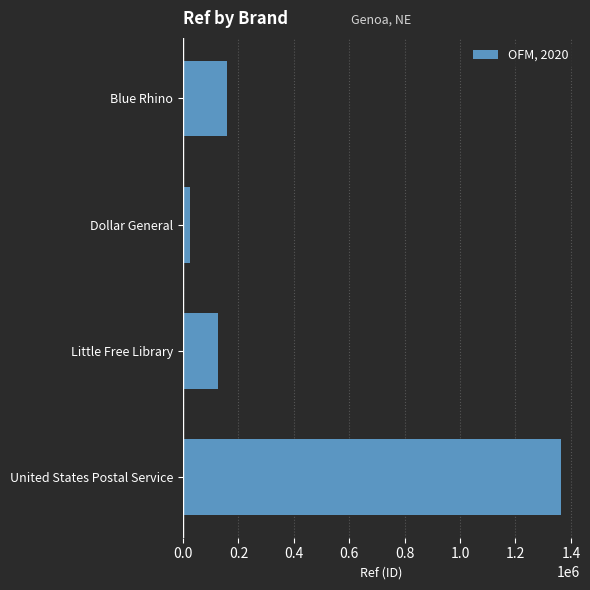

What is the greatest value displayed?

1364622